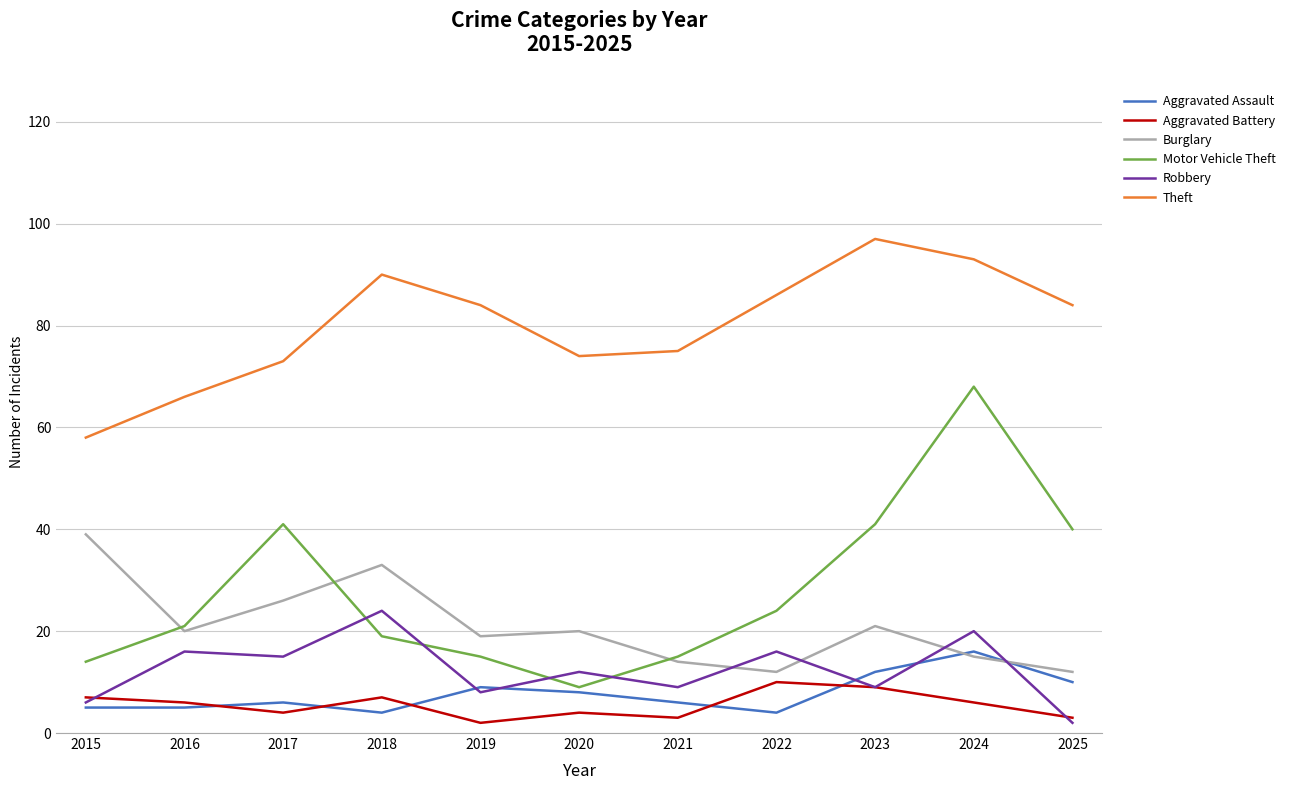

Which series changed the most between 2019 and 2023?

Motor Vehicle Theft